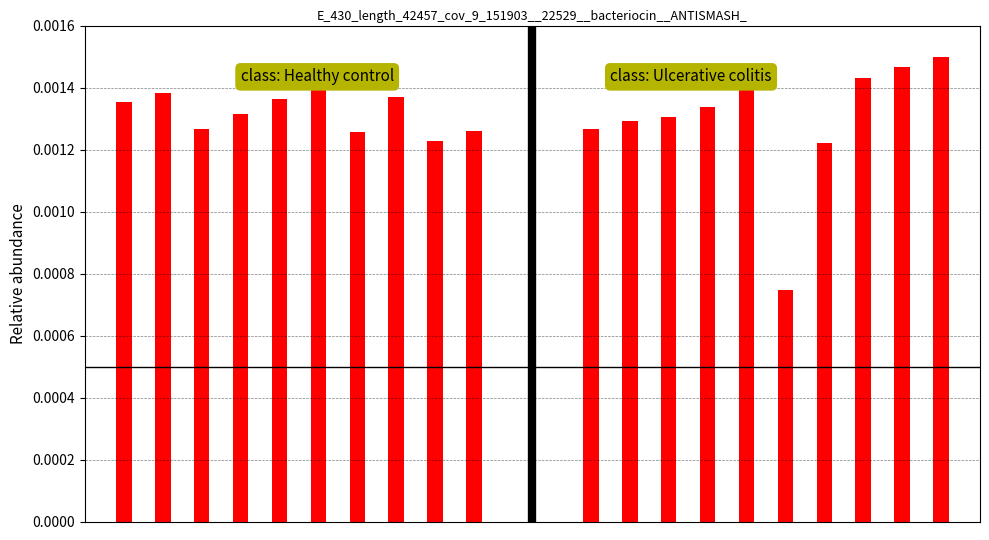

Rank the categories by Healthy control value from highest to lowest.

5, 1, 7, 4, 0, 3, 2, 9, 6, 8